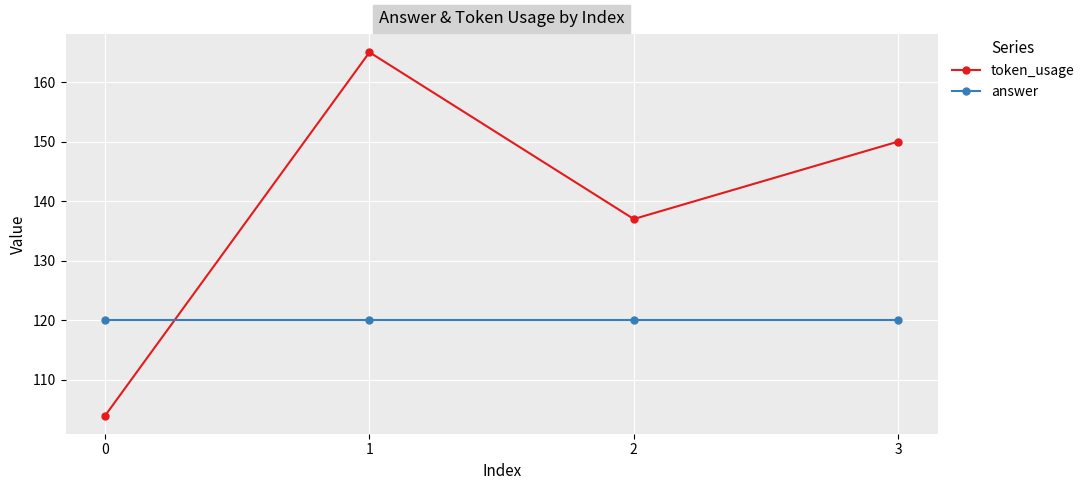

Where do answer and token_usage first cross each other?

0 and 1